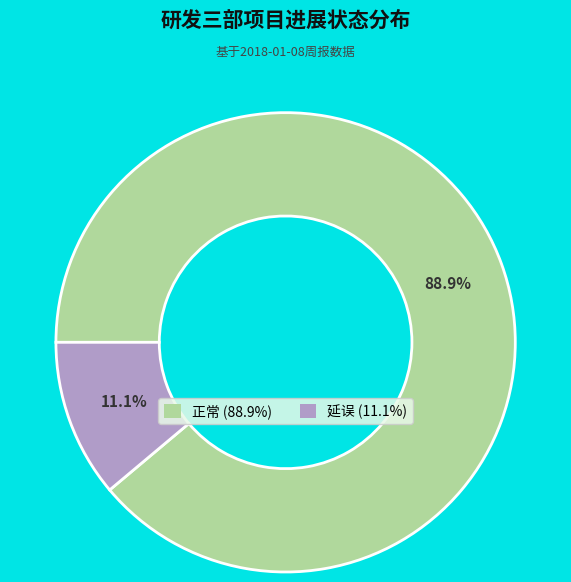

To the nearest percent, what portion does 正常 represent?

89%